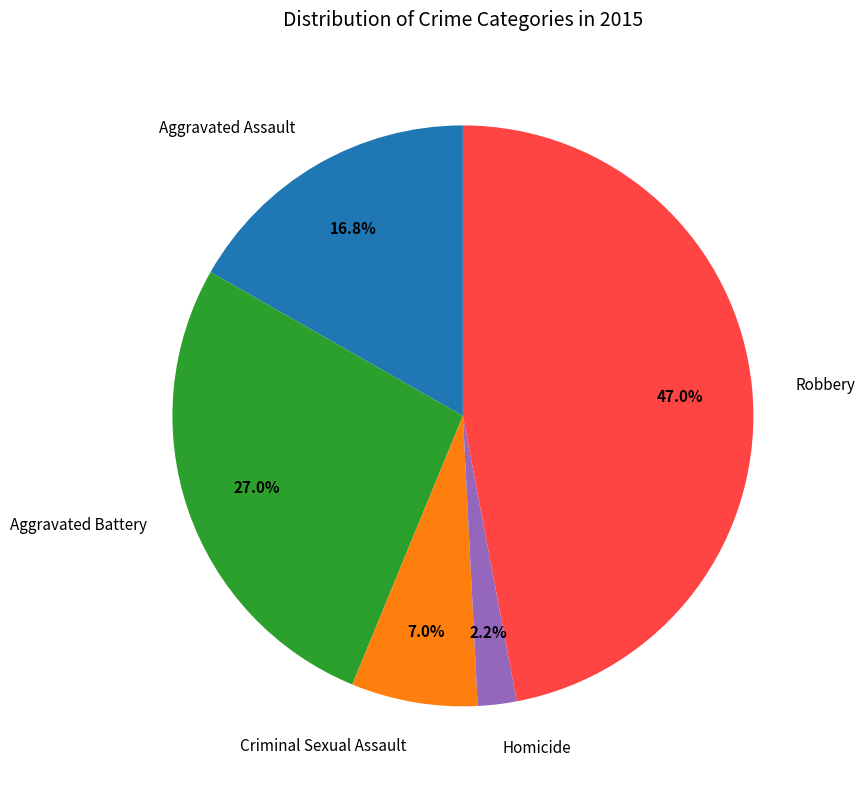

Which category has the smallest portion of the pie?

Homicide